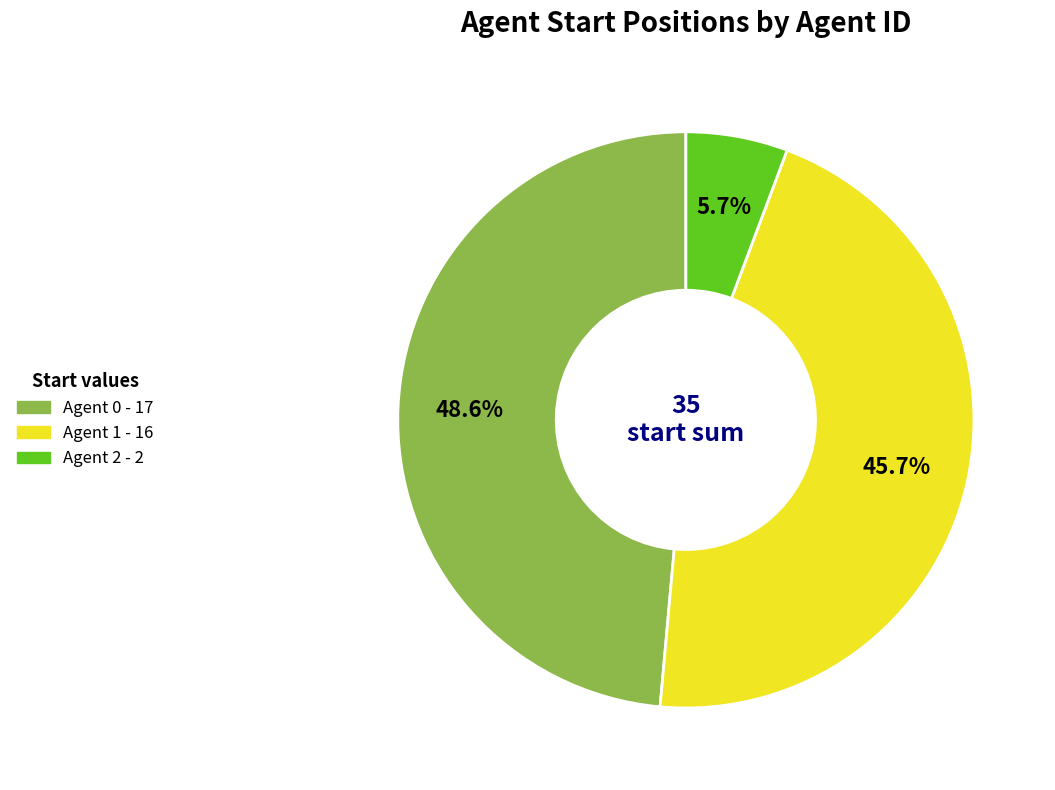

Is there any slice that represents more than half of the pie?

No